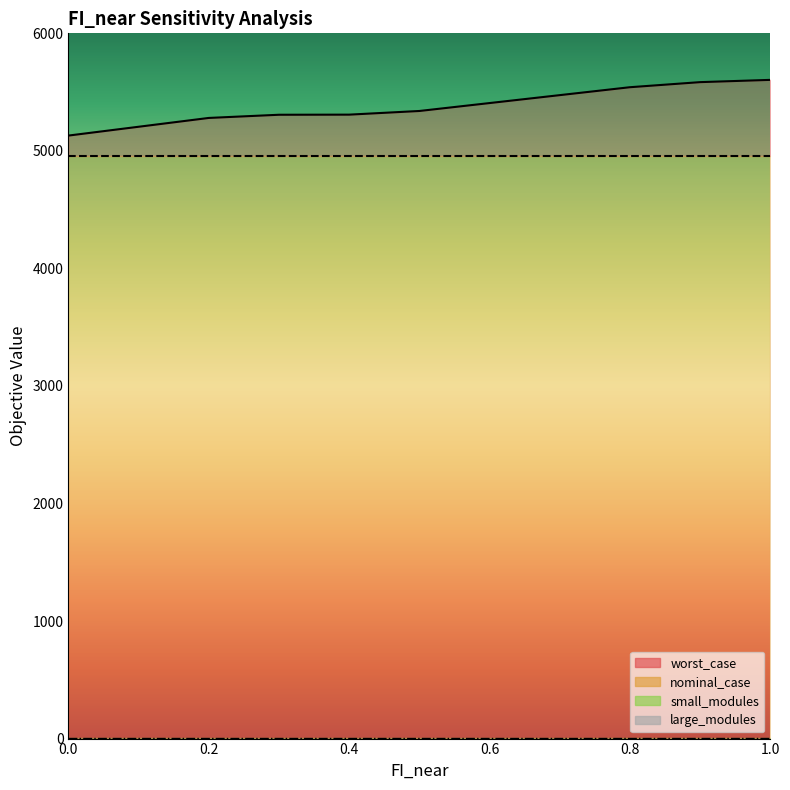

True or false: large_modules and small_modules cross at least once.

False